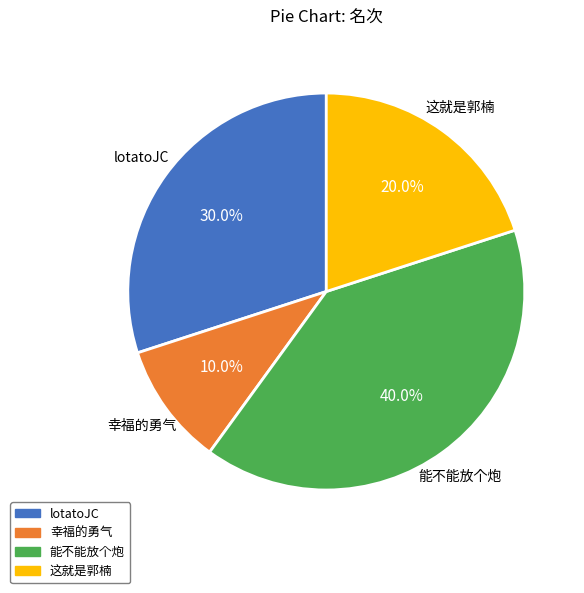

To the nearest percent, what is the average slice percentage?

25%